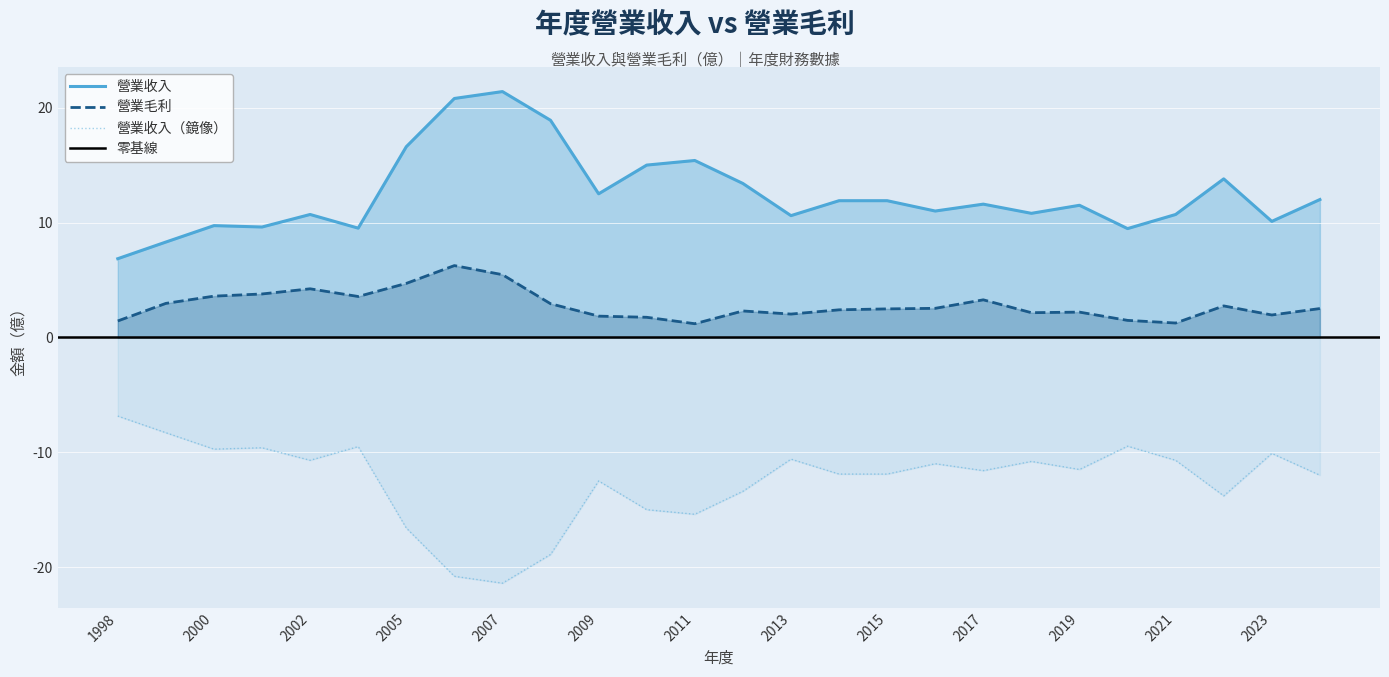

Is it true that 營業毛利 equals 3.3 at 2015?

False